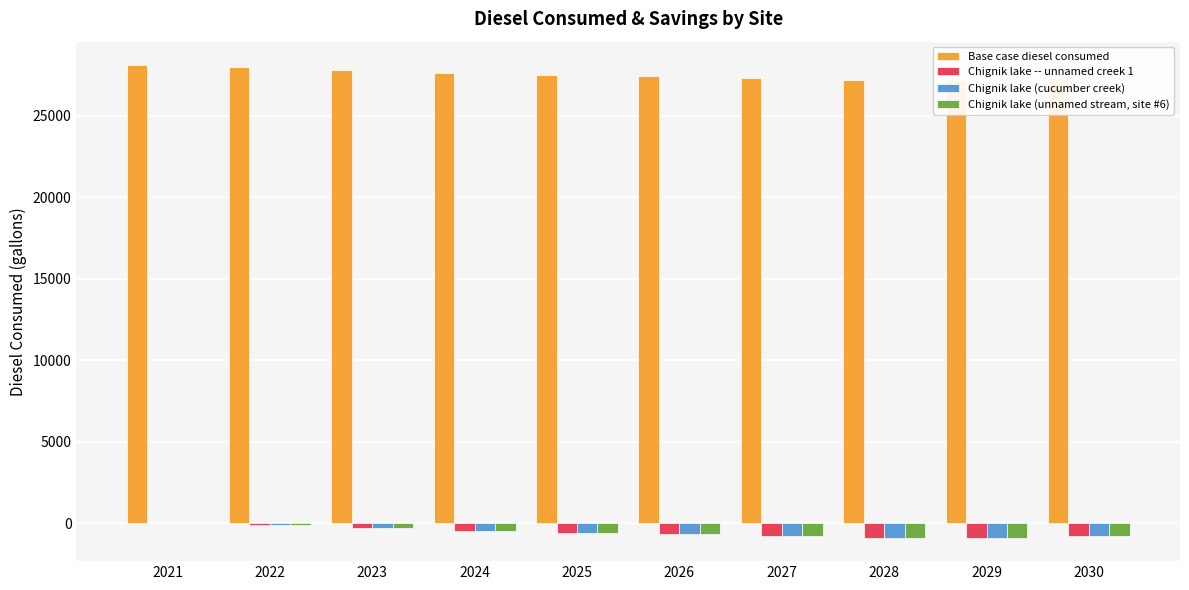

How many data points in Chignik lake -- unnamed creek 1 are less than -583?

6